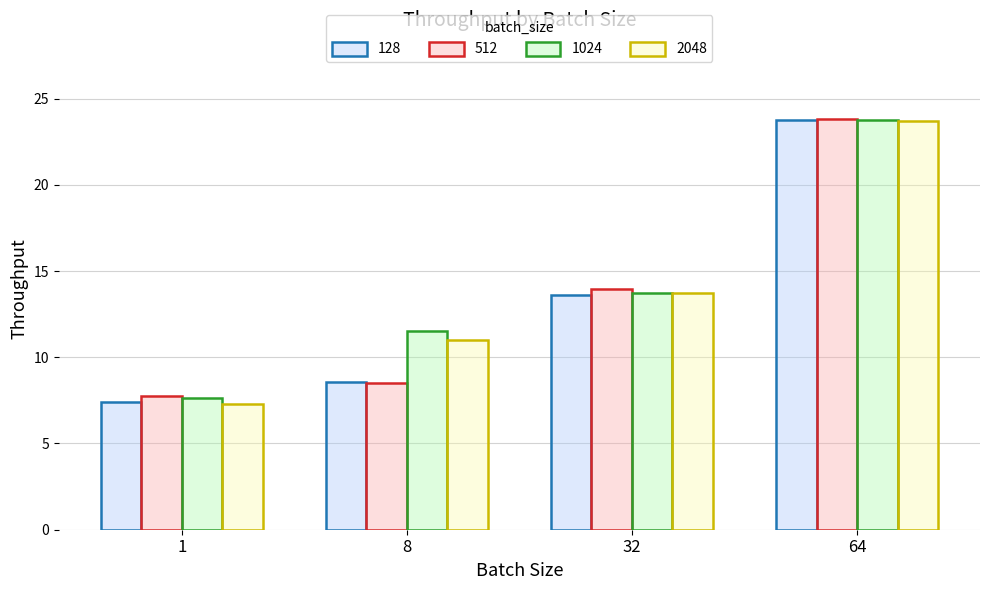

Is the value of 2048 at 32 greater than the value of 128 at 8?

Yes